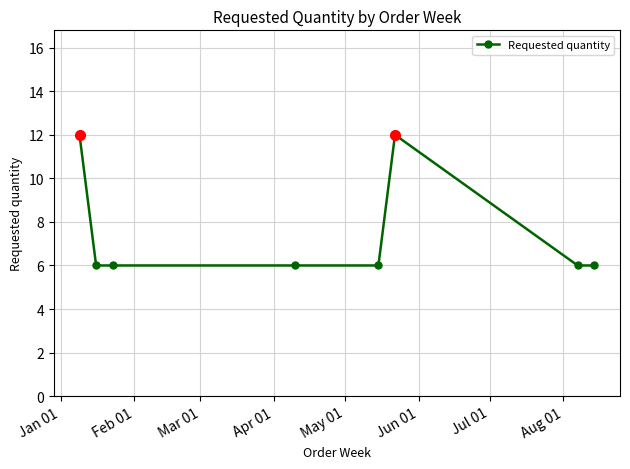

How many categories are shown in the chart?

8